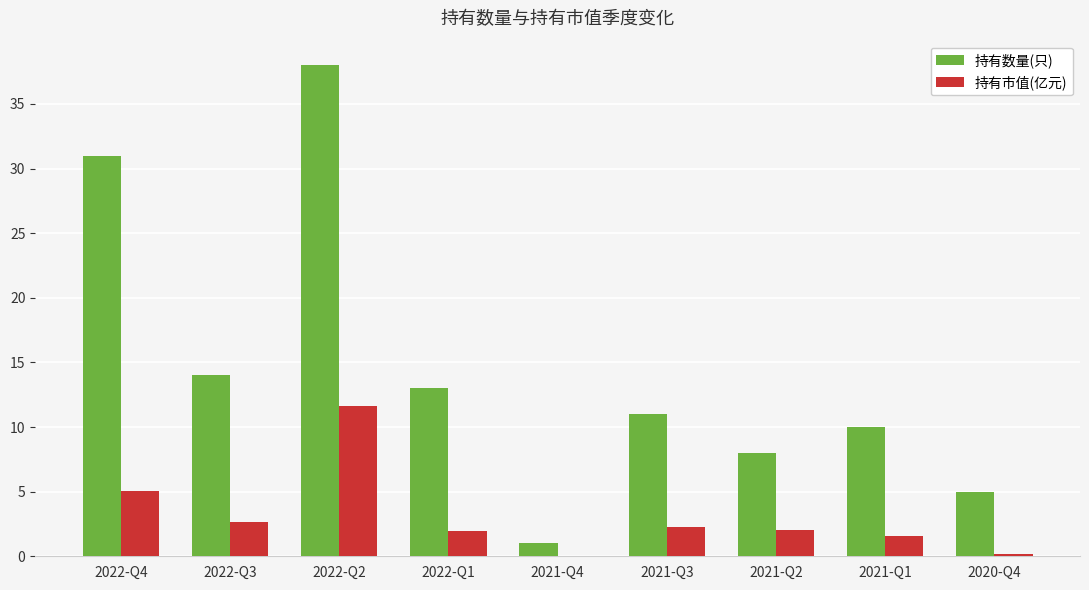

What is the sum of all 持有数量(只) values?

131.0